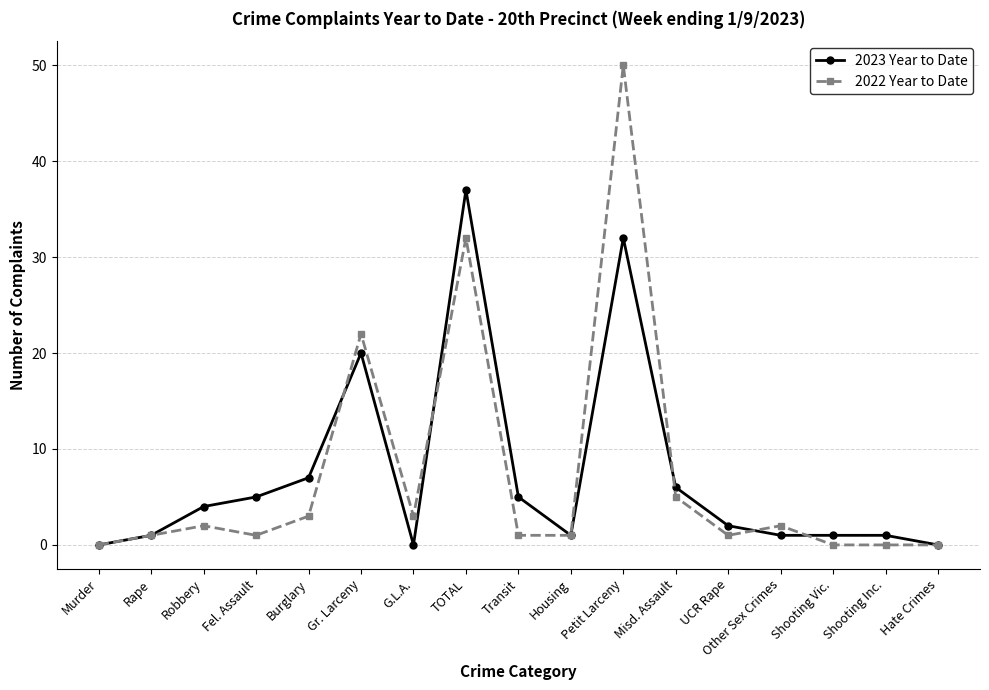

Reading left to right, what are all the values shown in this chart?

2023 Year to Date: Murder=0	Rape=1	Robbery=4	Fel. Assault=5	Burglary=7	Gr. Larceny=20	G.L.A.=0	TOTAL=37	Transit=5	Housing=1	Petit Larceny=32	Misd. Assault=6	UCR Rape=2	Other Sex Crimes=1	Shooting Vic.=1	Shooting Inc.=1	Hate Crimes=0
2022 Year to Date: Murder=0	Rape=1	Robbery=2	Fel. Assault=1	Burglary=3	Gr. Larceny=22	G.L.A.=3	TOTAL=32	Transit=1	Housing=1	Petit Larceny=50	Misd. Assault=5	UCR Rape=1	Other Sex Crimes=2	Shooting Vic.=0	Shooting Inc.=0	Hate Crimes=0